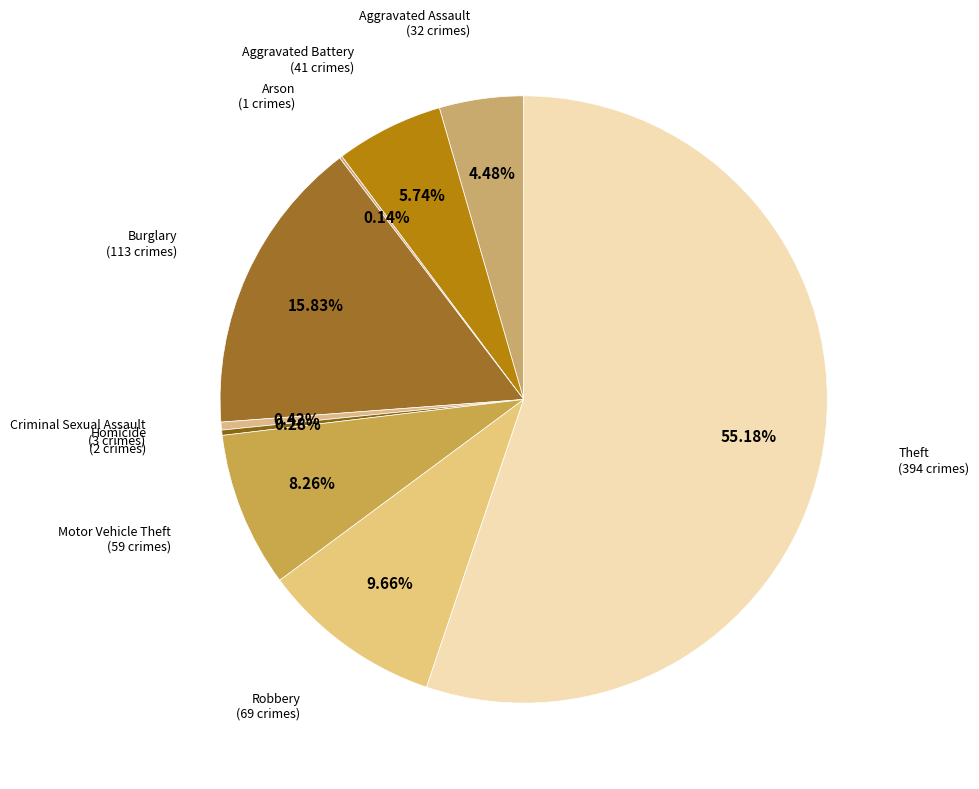

Which category has the biggest portion of the pie?

Theft